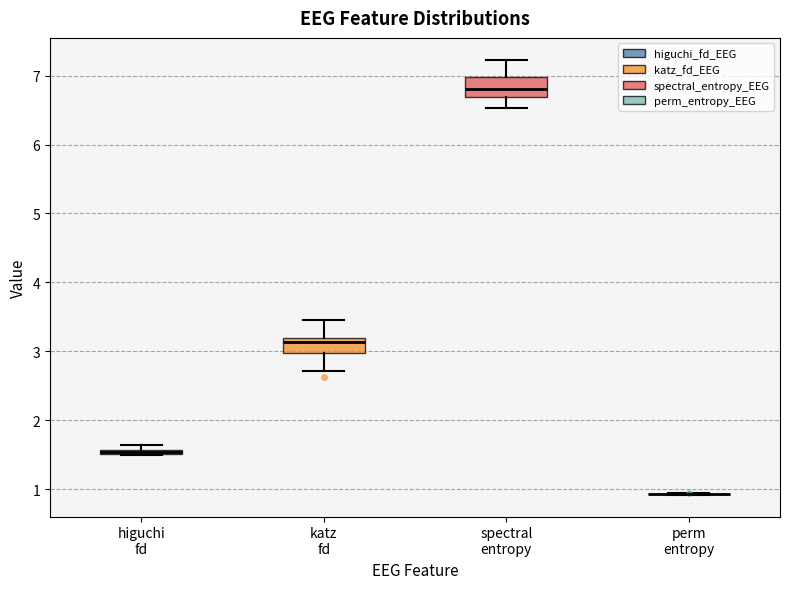

Where does the median line of the box for katz fd sit on the y-axis? The values are not printed on the chart, so give them approximately, as read against the axis.

3.1